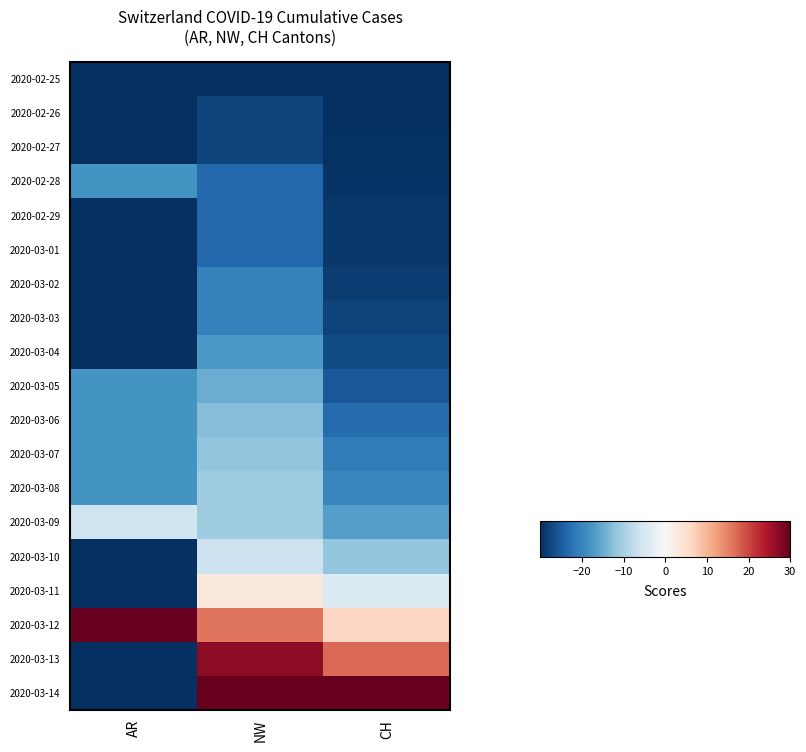

Reading left to right, what are all the values shown in this chart?

2020-02-25: AR=-30.0	NW=-30.0	CH=-30.0
2020-02-26: AR=-30.0	NW=-27.9	CH=-29.9
2020-02-27: AR=-30.0	NW=-27.9	CH=-29.7
2020-02-28: AR=-18.0	NW=-23.6	CH=-29.4
2020-02-29: AR=-30.0	NW=-23.6	CH=-29.0
2020-03-01: AR=-30.0	NW=-23.6	CH=-28.8
2020-03-02: AR=-30.0	NW=-20.4	CH=-28.4
2020-03-03: AR=-30.0	NW=-20.4	CH=-27.8
2020-03-04: AR=-30.0	NW=-17.1	CH=-26.9
2020-03-05: AR=-18.0	NW=-15.0	CH=-25.4
2020-03-06: AR=-18.0	NW=-12.9	CH=-23.0
2020-03-07: AR=-18.0	NW=-11.8	CH=-21.0
2020-03-08: AR=-18.0	NW=-10.7	CH=-19.5
2020-03-09: AR=-6.0	NW=-10.7	CH=-16.6
2020-03-10: AR=-30.0	NW=-6.4	CH=-11.7
2020-03-11: AR=-30.0	NW=3.2	CH=-4.1
2020-03-12: AR=30.0	NW=16.1	CH=6.1
2020-03-13: AR=-30.0	NW=26.8	CH=16.9
2020-03-14: AR=-30.0	NW=30.0	CH=30.0